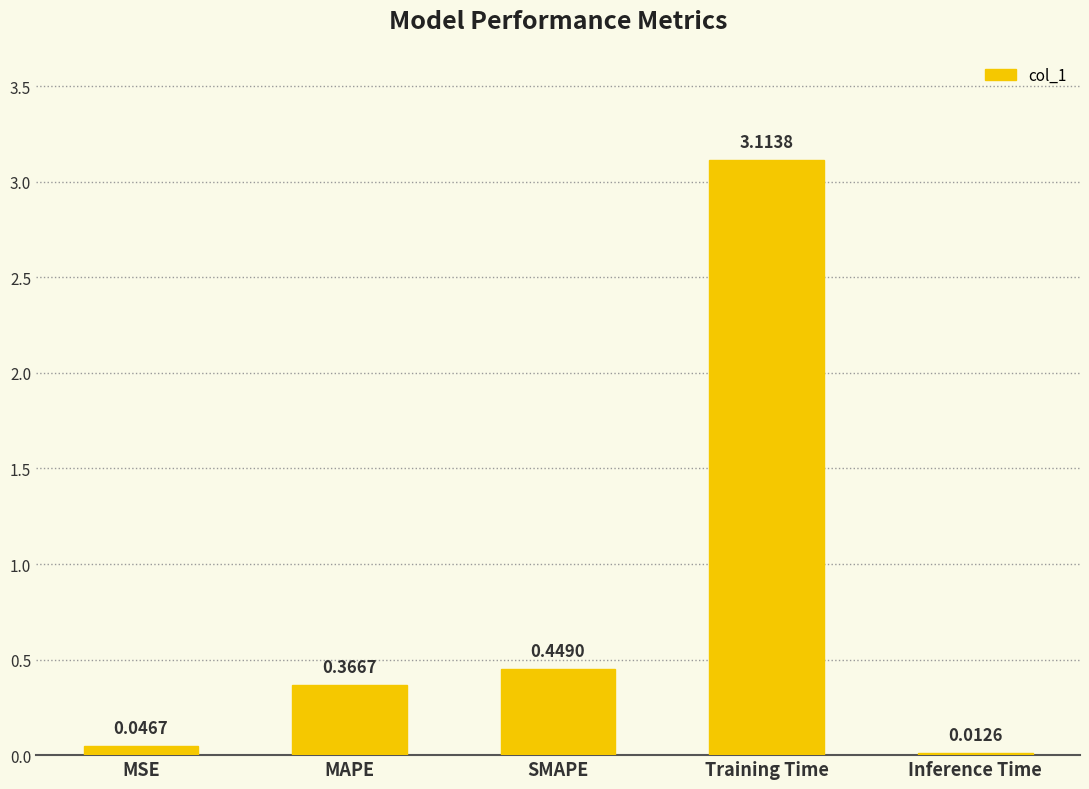

List the labels in order of value, smallest first.

Inference Time, MSE, MAPE, SMAPE, Training Time